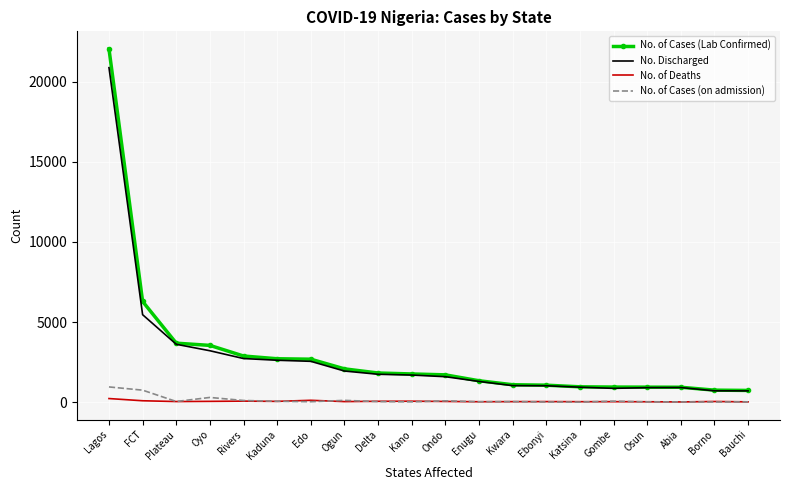

How many categories are shown in the chart?

20